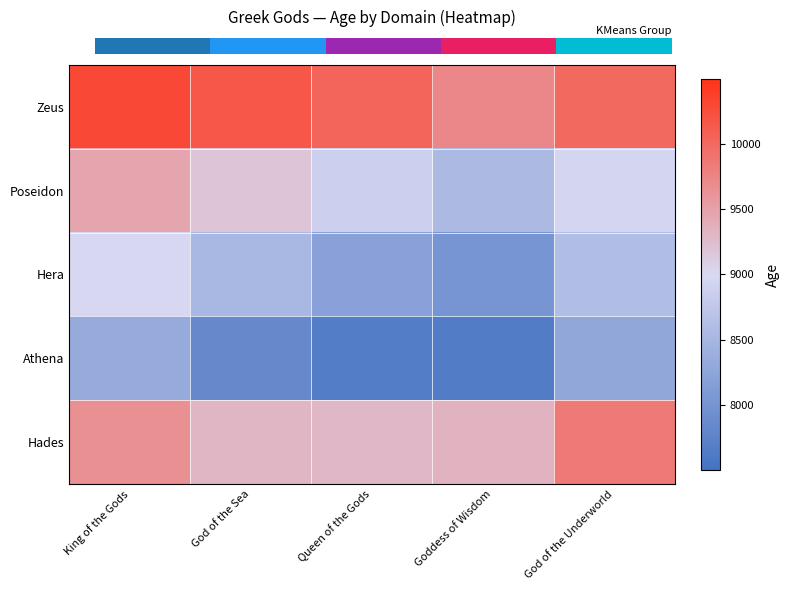

Where is Poseidon nearest to the value 9008?

God of the Underworld